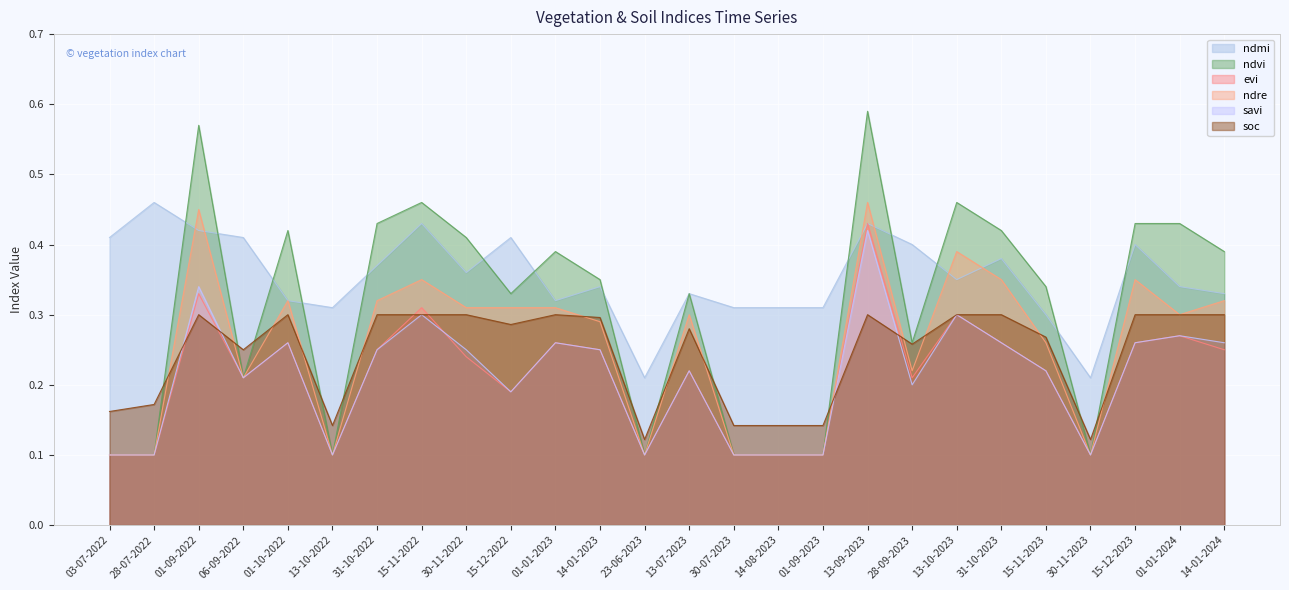

True or false: ndvi has more than 2 points higher than both neighbors.

True